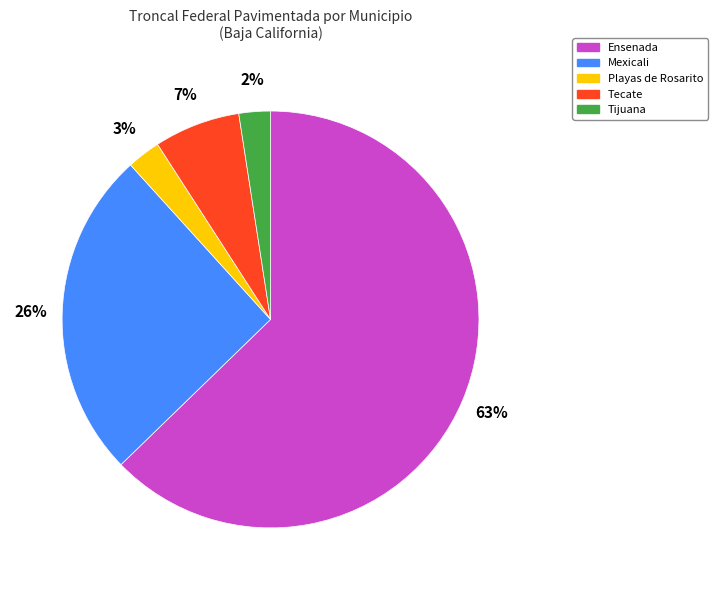

Between Ensenada and Tijuana, which is larger?

Ensenada